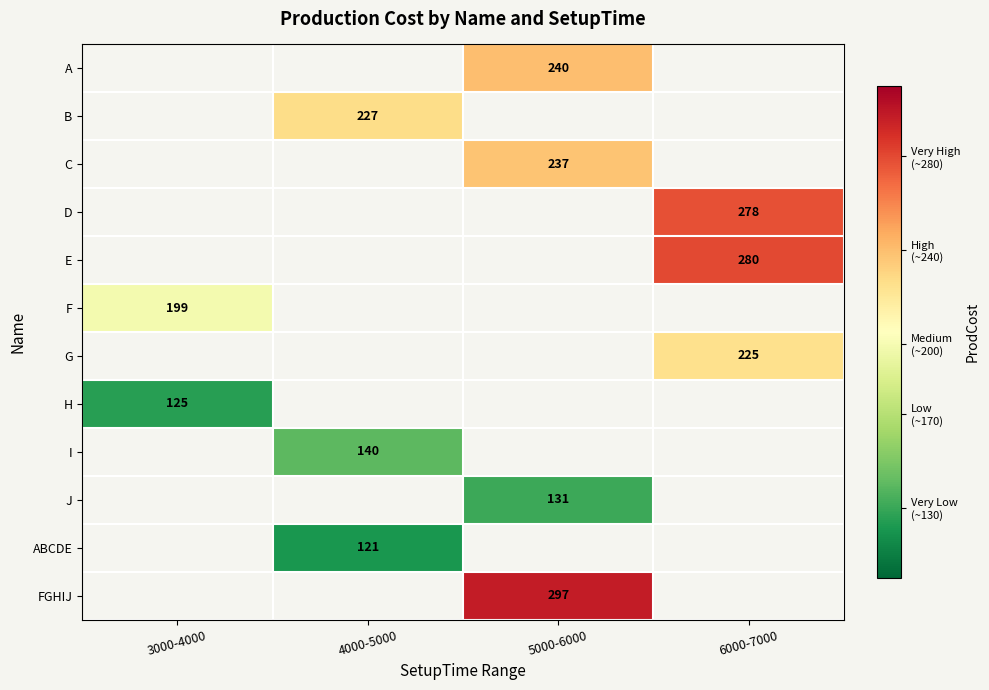

The J series shows 77 at 5000-6000. True or false?

False